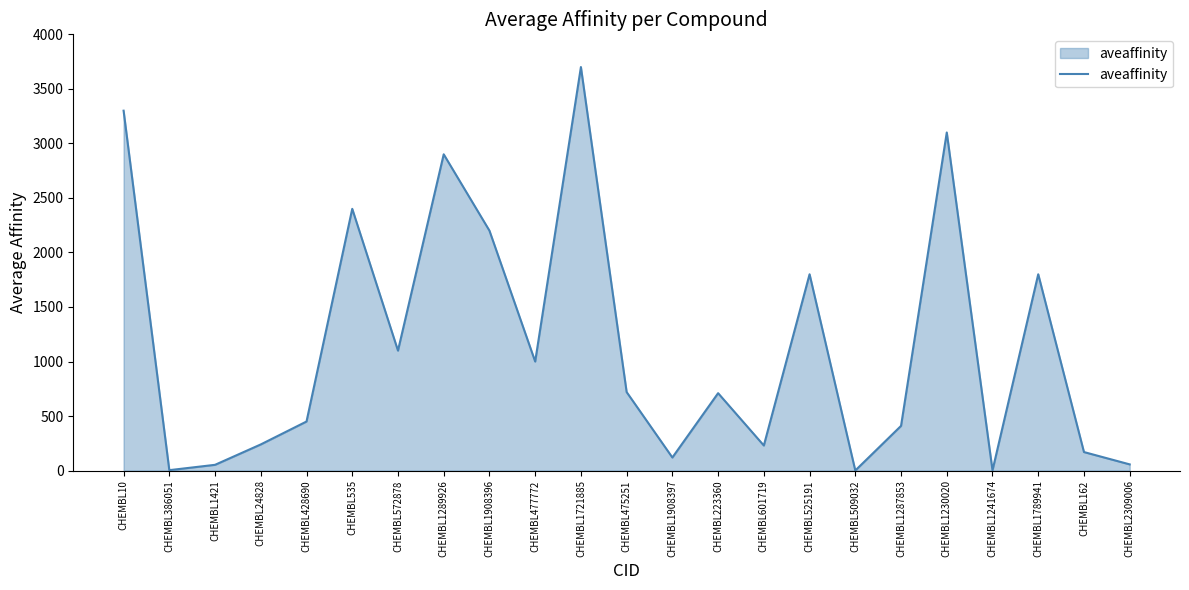

What is the maximum value shown in the chart?

3700.0